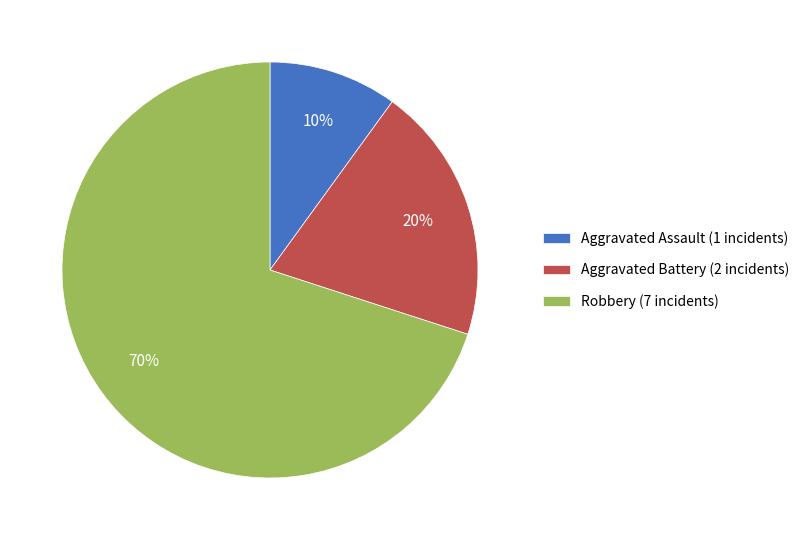

Which has a higher value, Robbery (7 incidents) or Aggravated Battery (2 incidents)?

Robbery (7 incidents)